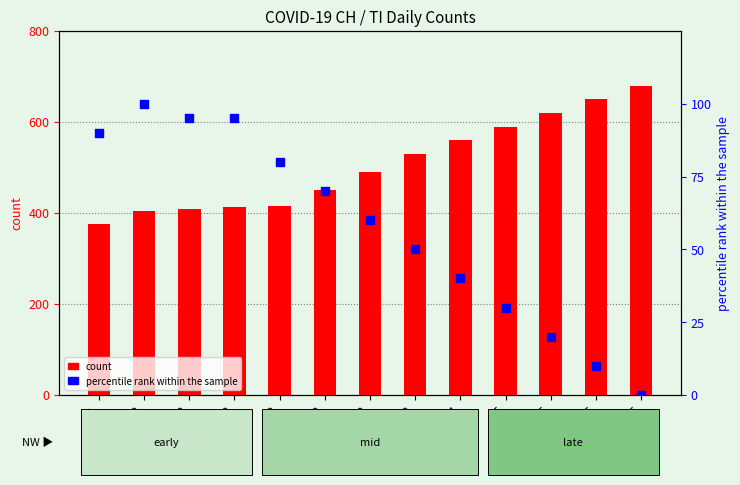

What are all the series names shown in the legend?

count, percentile rank within the sample